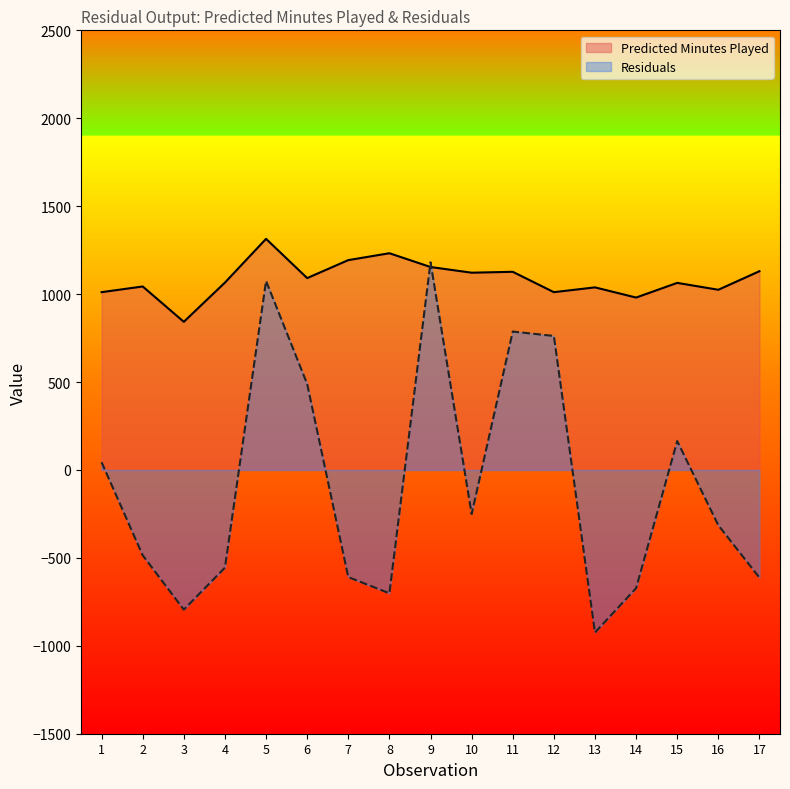

How many data points in Residuals are above -314?

8